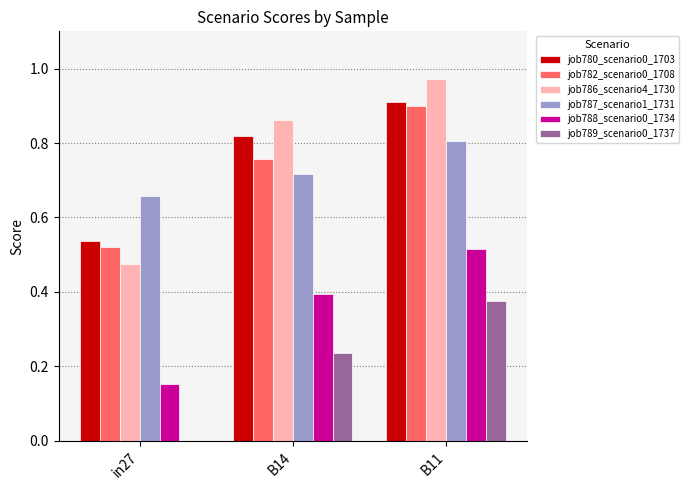

Which series changed the most between in27 and B14?

job786_scenario4_1730